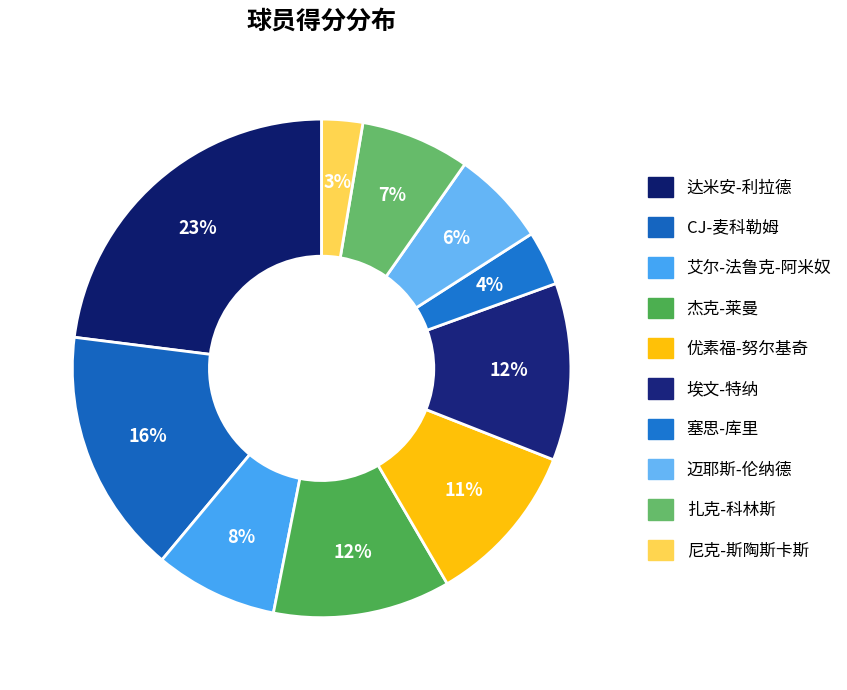

Count the number of slices in the pie.

10